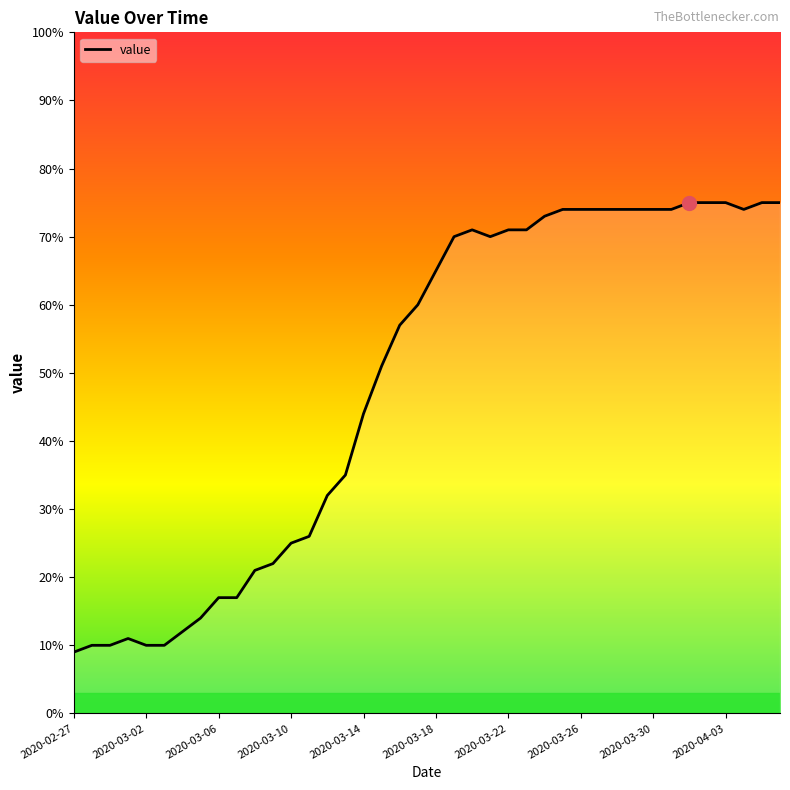

What is the minimum value shown in the chart?

9.0